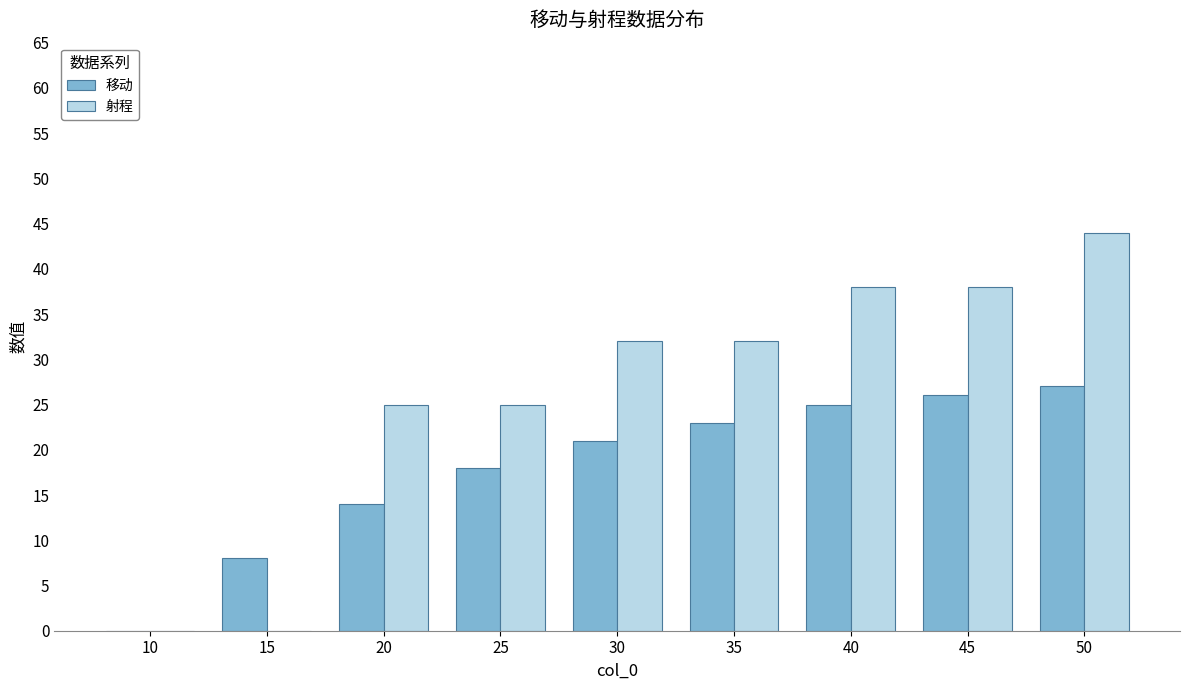

What is the sum of the 射程 values at 45 and 35?

70